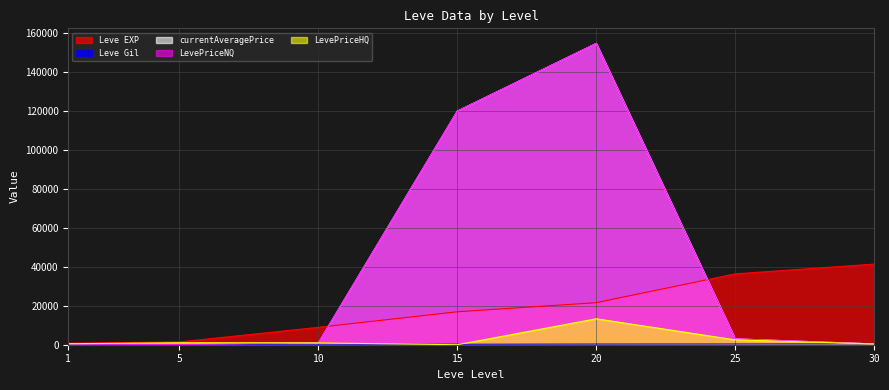

What is the spread (max minus min) of values at 25?

36011.0